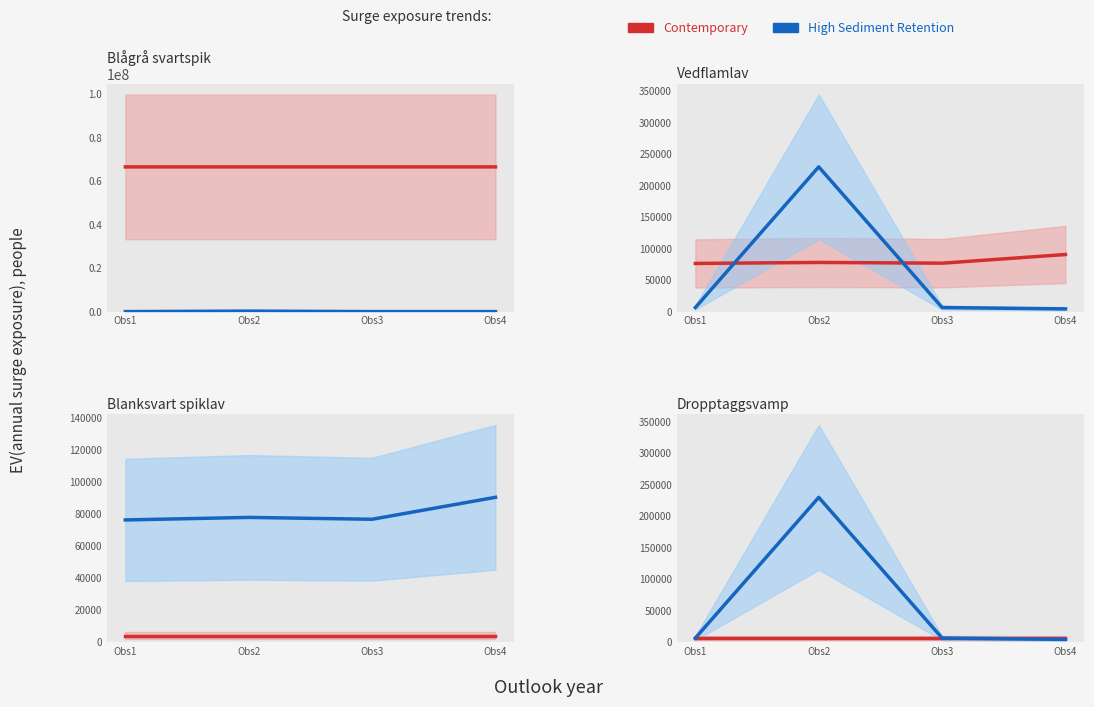

What is the total value across all series at Obs2?

236833.6